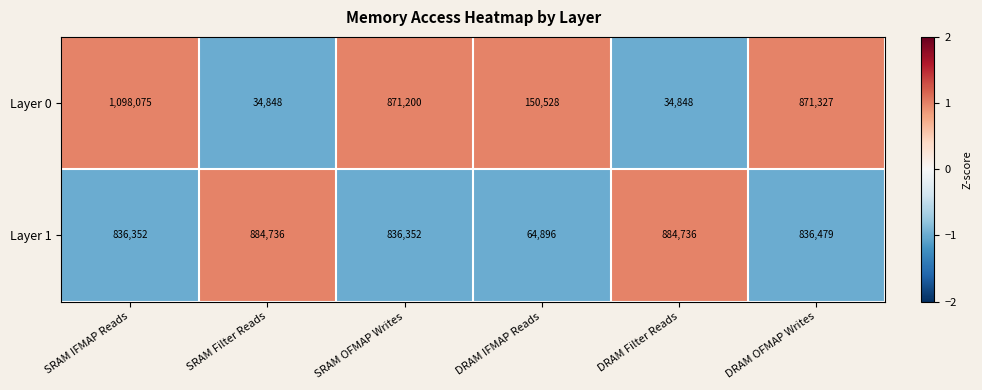

Between DRAM IFMAP Reads and DRAM Filter Reads, which series saw the biggest shift?

Layer 1